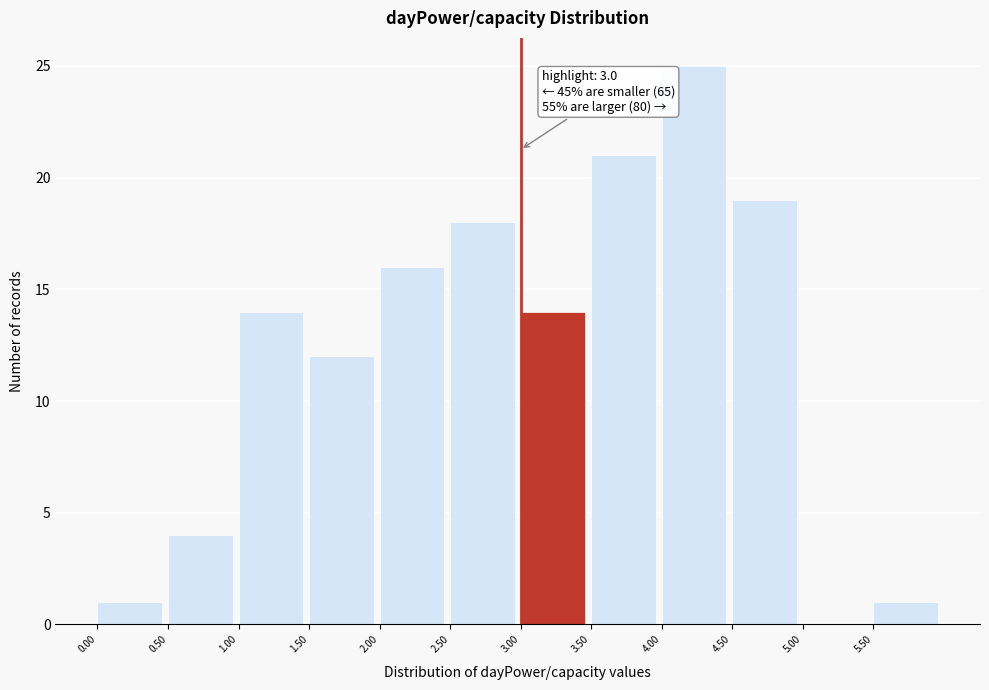

Which range on the x-axis has the tallest bar?

4.0 to 4.5